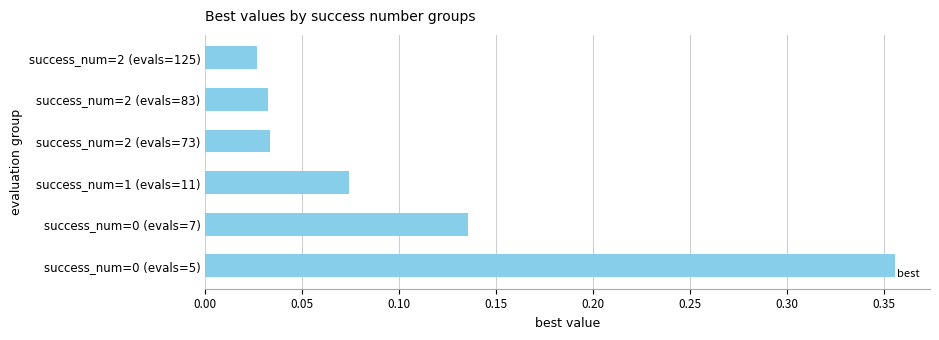

What is the difference between the maximum and second lowest values?

0.3